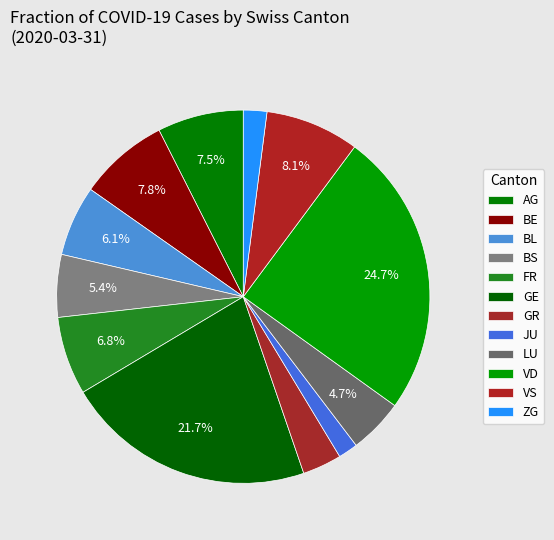

The BE slice represents 17% of the pie. True or false?

False